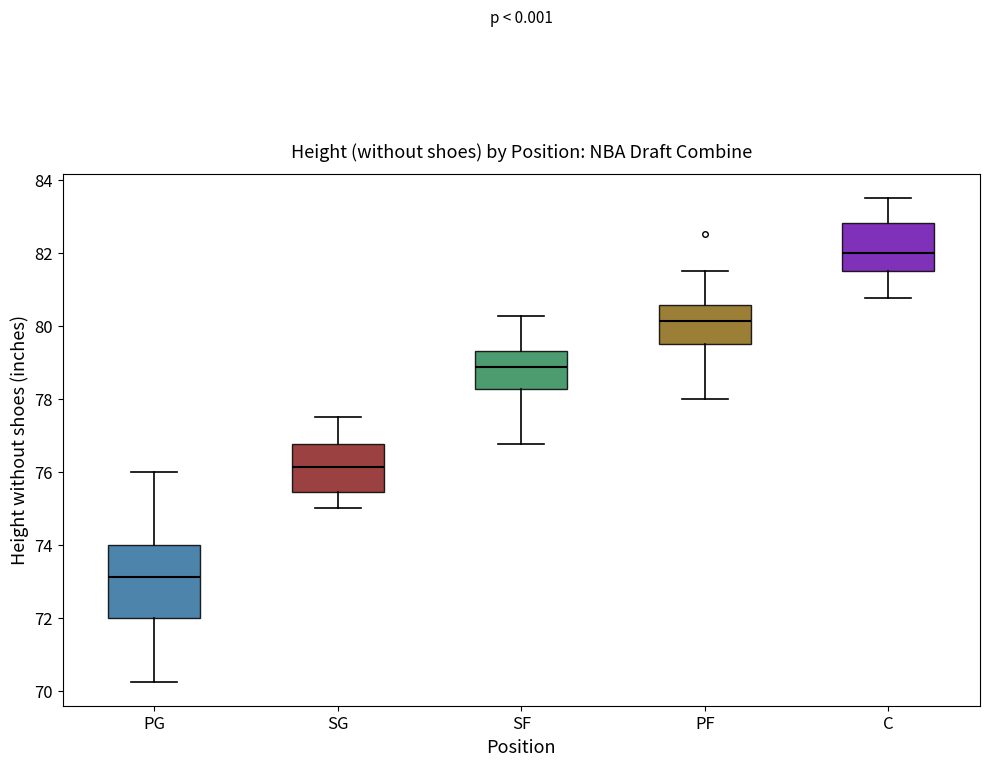

Comparing the boxes themselves (not the whiskers), which one is the tallest?

PG